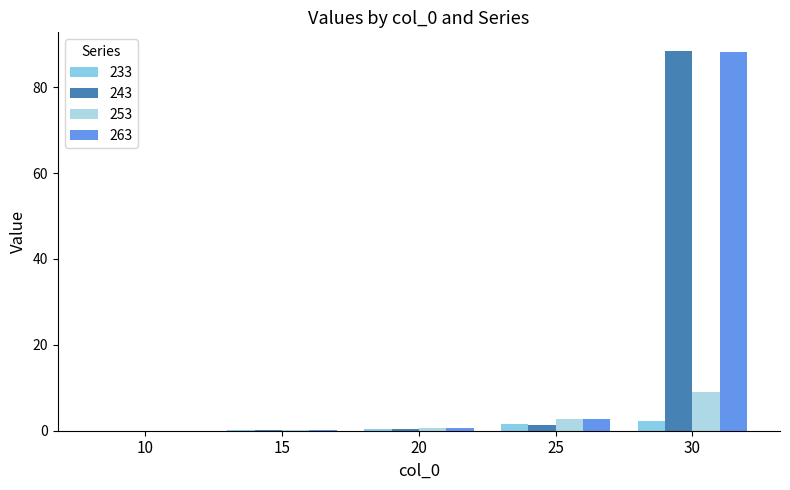

At which category is the sum across all series the highest?

30